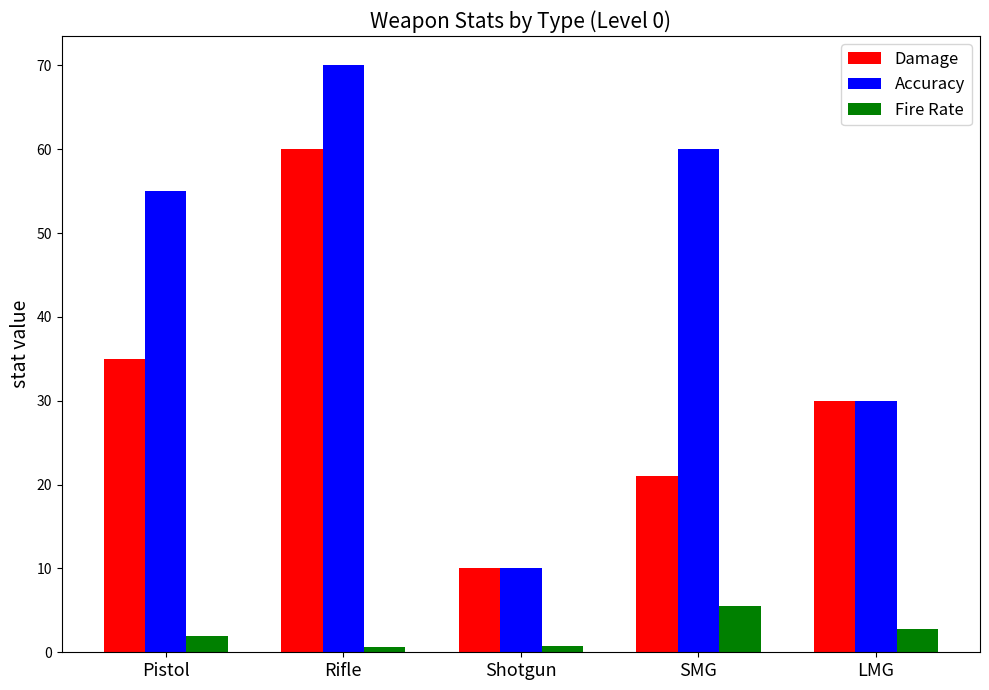

List the series in order of their peak value, lowest first.

Fire Rate, Damage, Accuracy